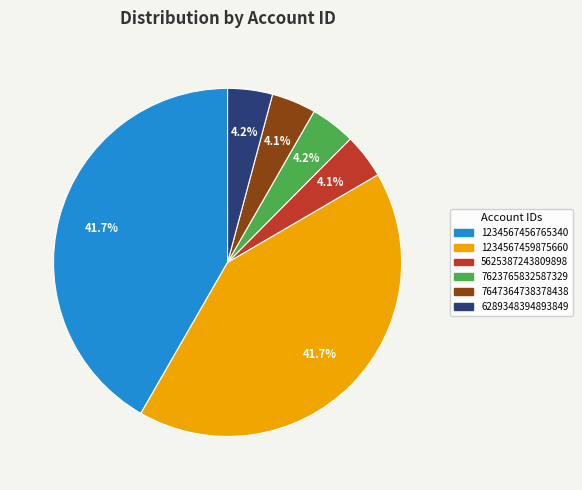

What is the ratio of the value at 5625387243809898 to the value at 7623765832587329?

1.0